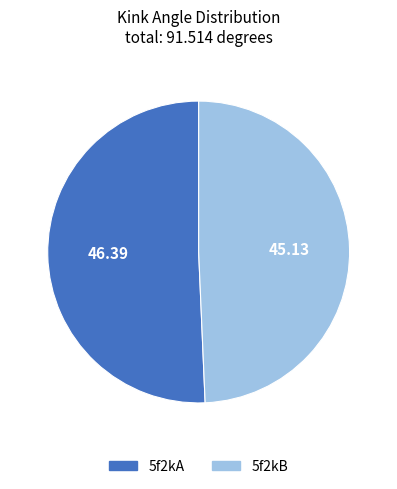

Rank the categories by value from lowest to highest.

5f2kB, 5f2kA